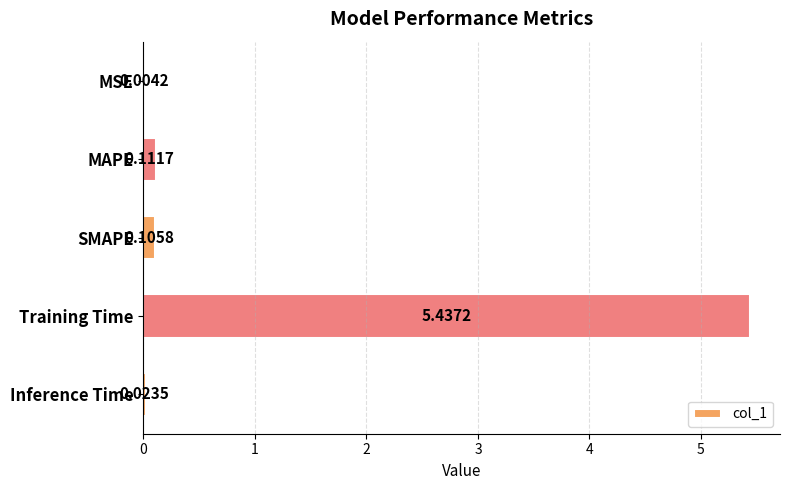

What is the sum of the values at MAPE and Training Time?

5.5